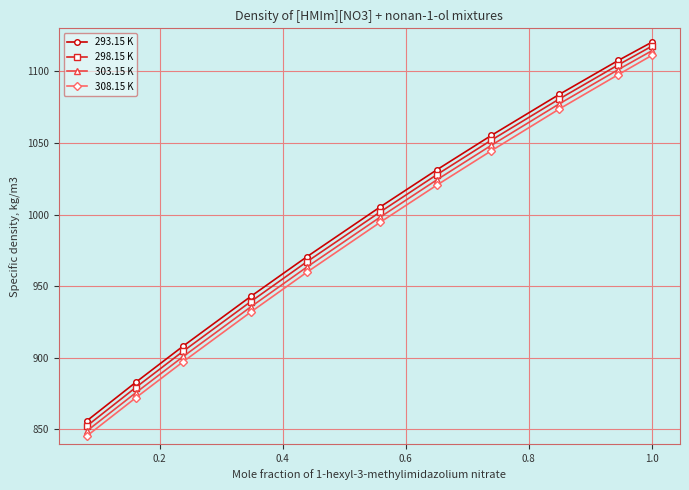

How many lines are shown in the chart?

4